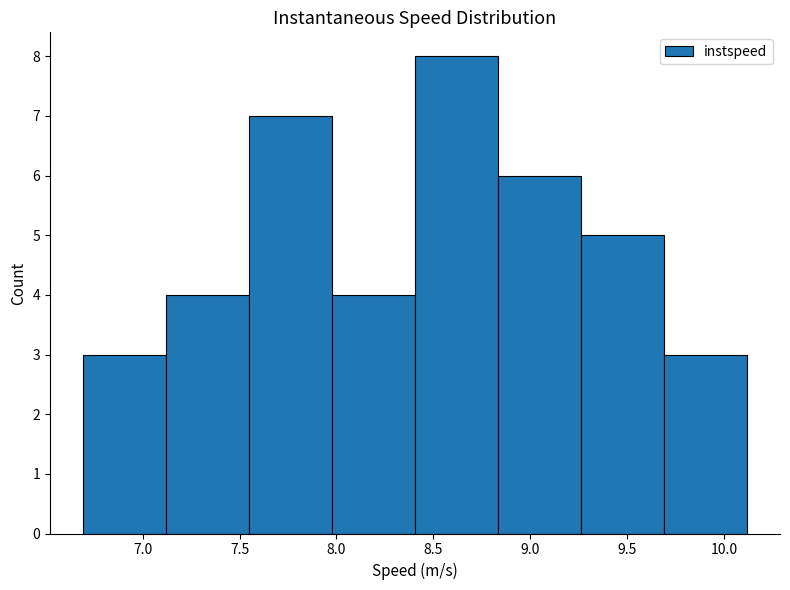

Reading left to right, list every bar in this chart as the range it spans on the x-axis followed by its height. Neither the bar edges nor the heights are printed on the chart, so give them approximately, as read against the axes.

6.70 to 7.10: 3
7.10 to 7.55: 4
7.55 to 8.00: 7
8.00 to 8.40: 4
8.40 to 8.85: 8
8.85 to 9.25: 6
9.25 to 9.70: 5
9.70 to 10.10: 3